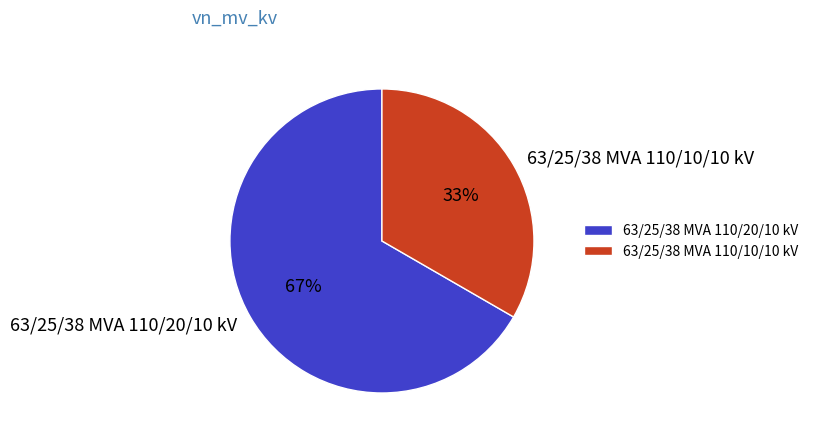

Which has a higher value, 63/25/38 MVA 110/20/10 kV or 63/25/38 MVA 110/10/10 kV?

63/25/38 MVA 110/20/10 kV